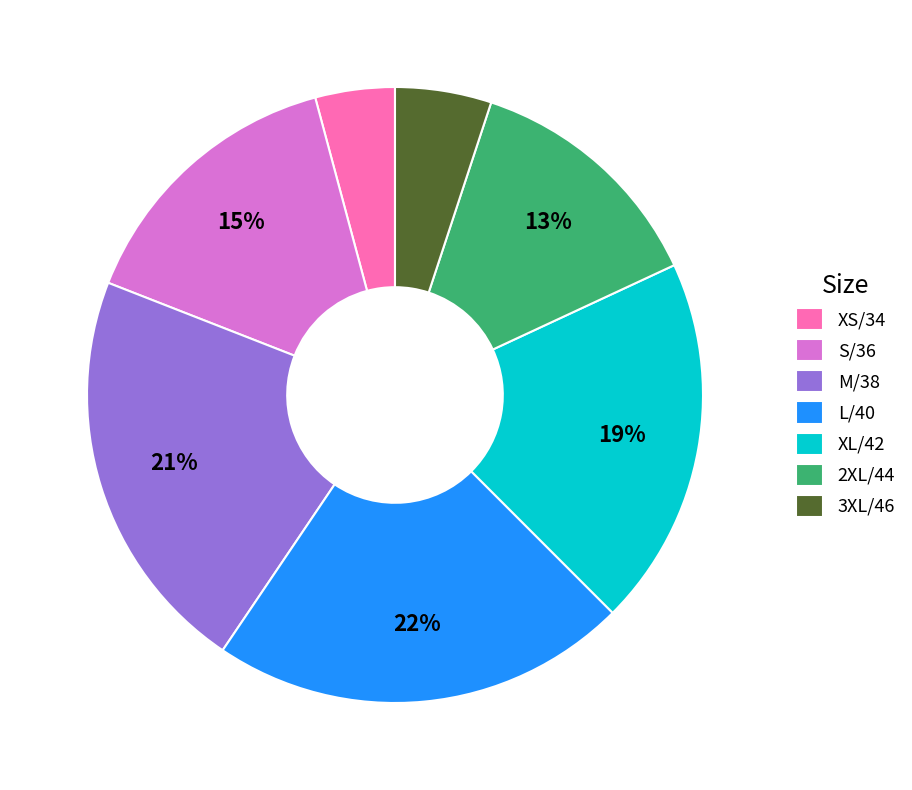

What is the smallest slice in the pie chart?

XS/34